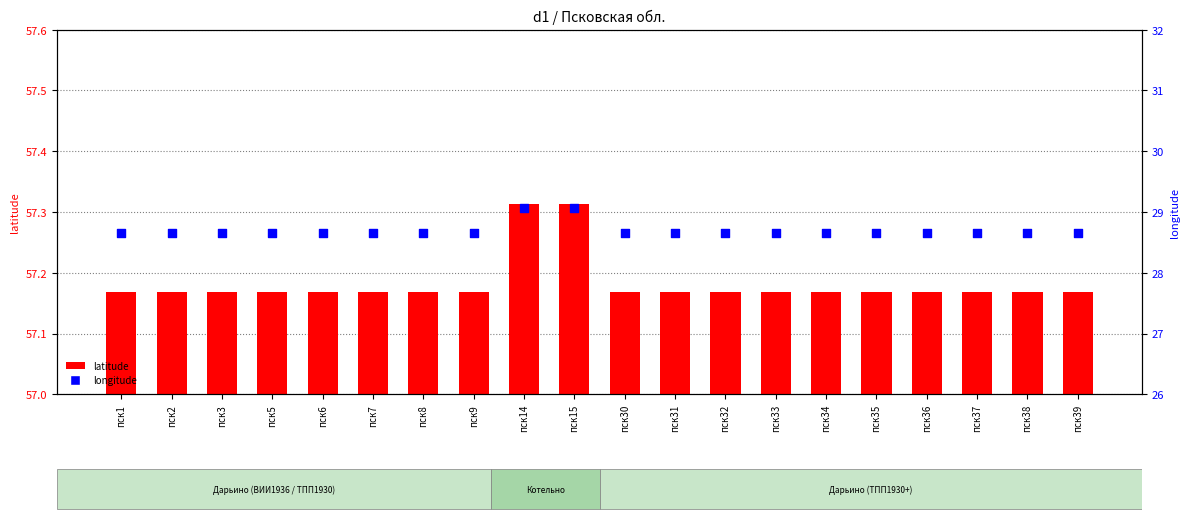

Which series has the widest spread of Y values?

longitude